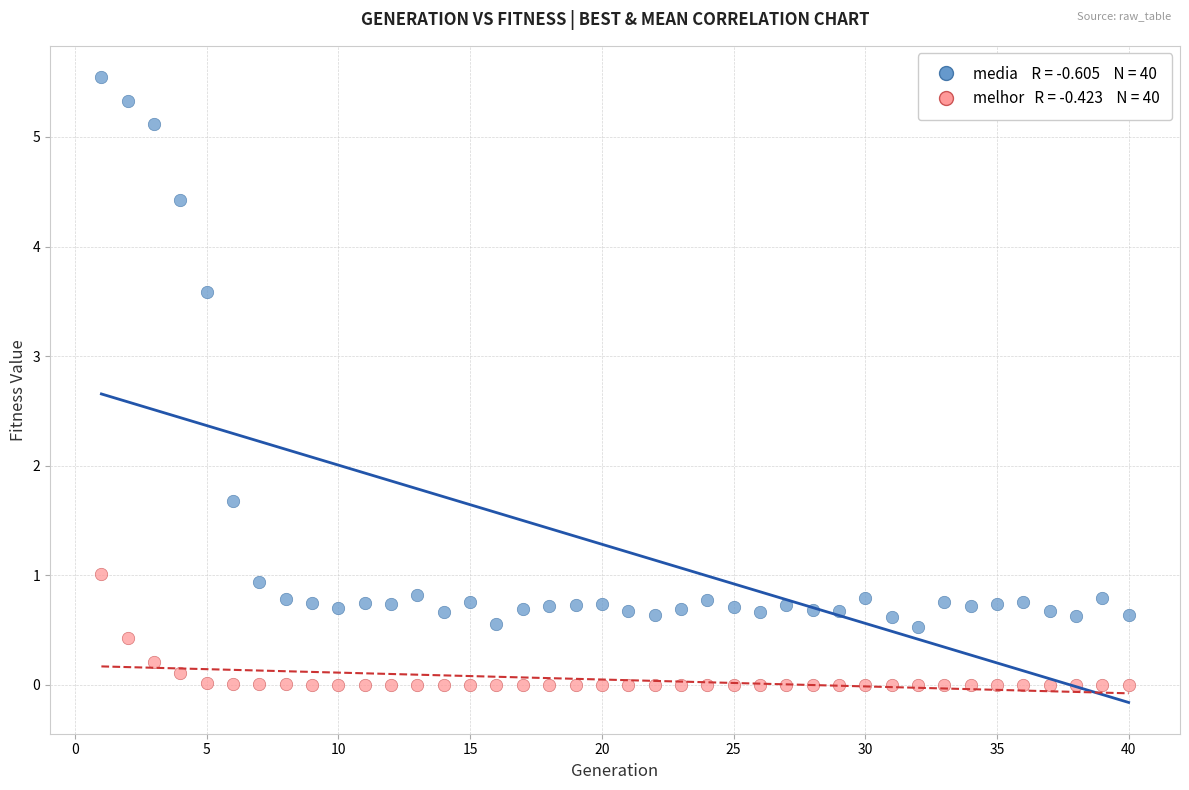

Across all series, what Y value is closest to 2?

1.7